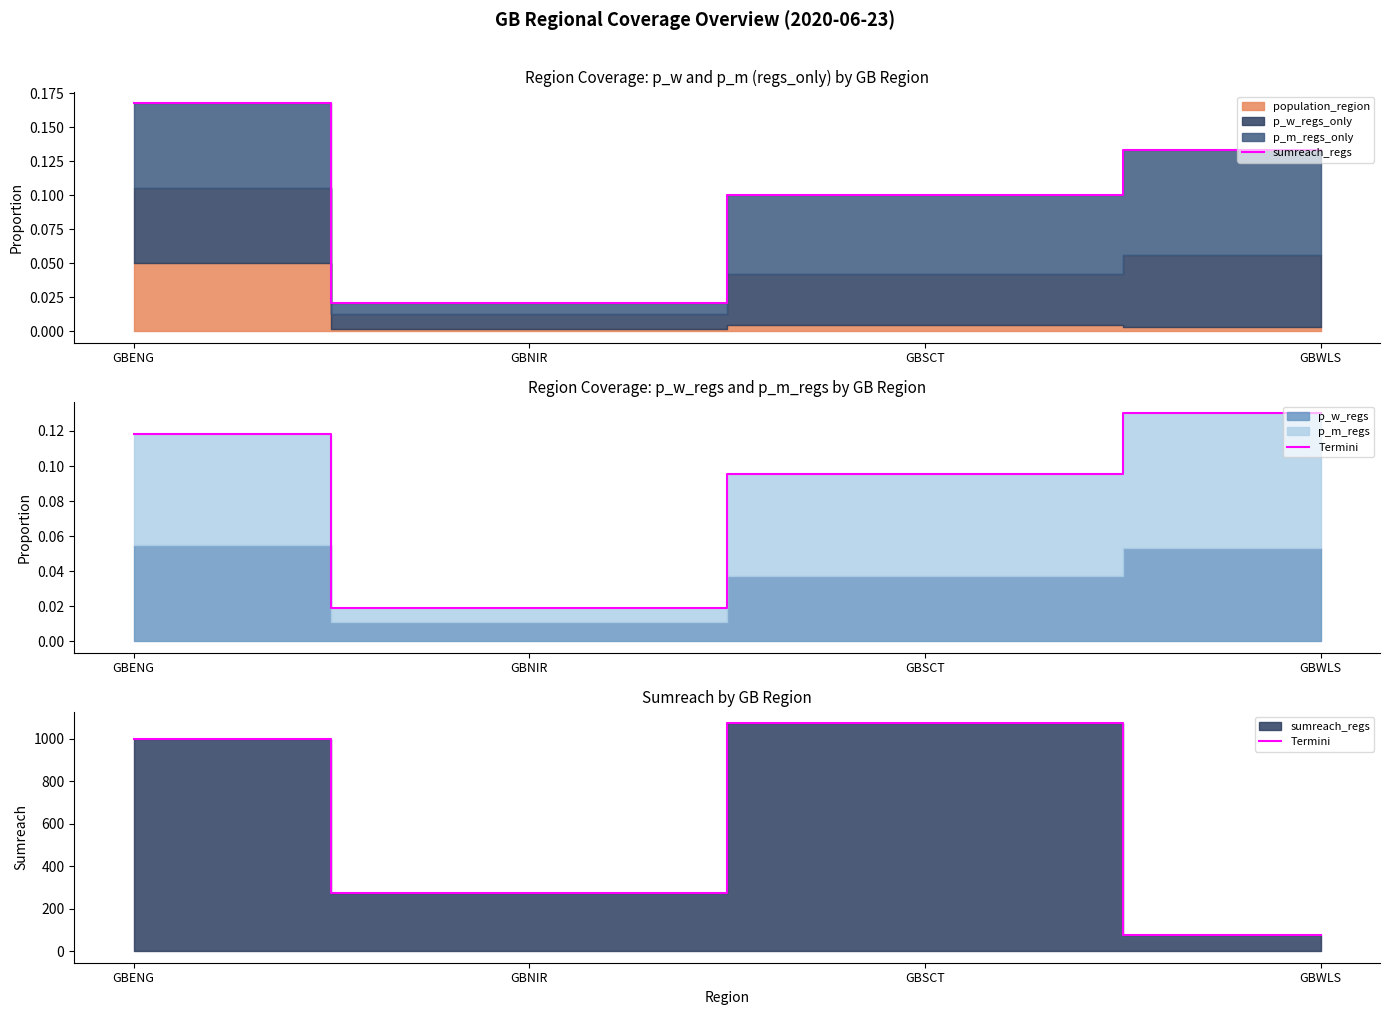

What position from the right is GBENG?

4